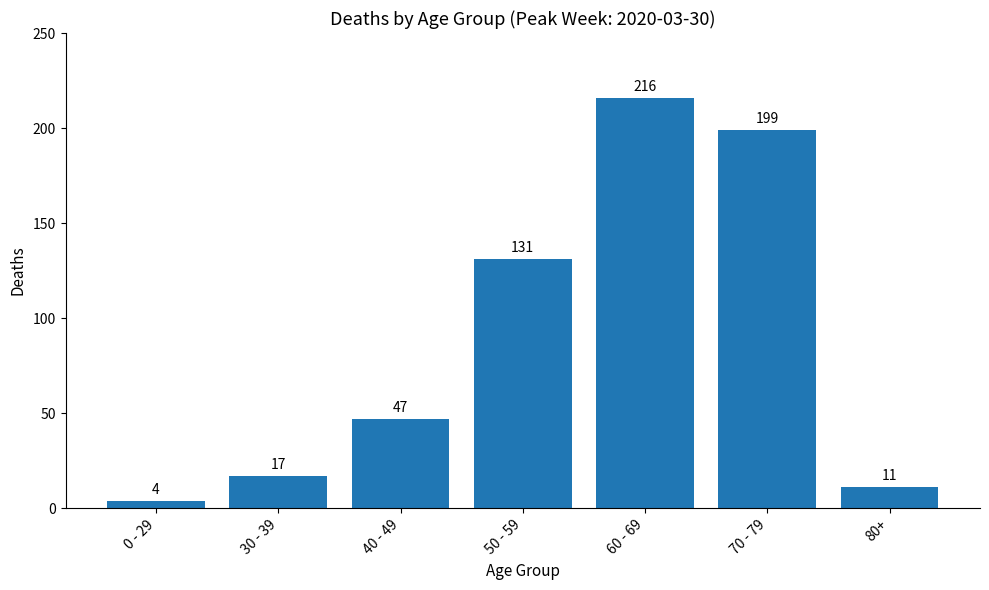

What is the difference between the maximum and minimum values?

212